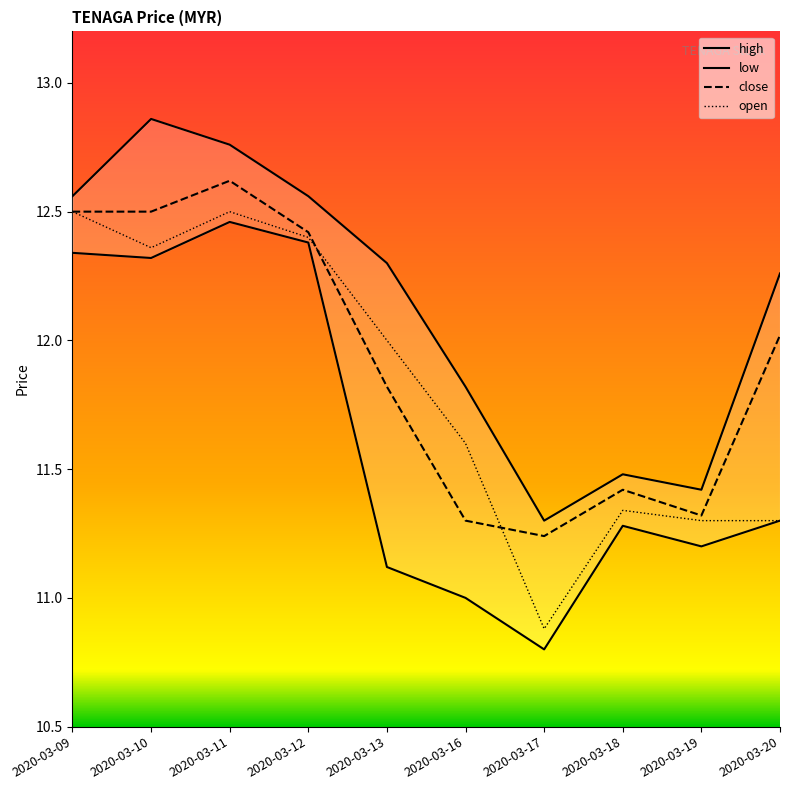

In high, how many points are higher than both neighbors (excluding endpoints)?

2